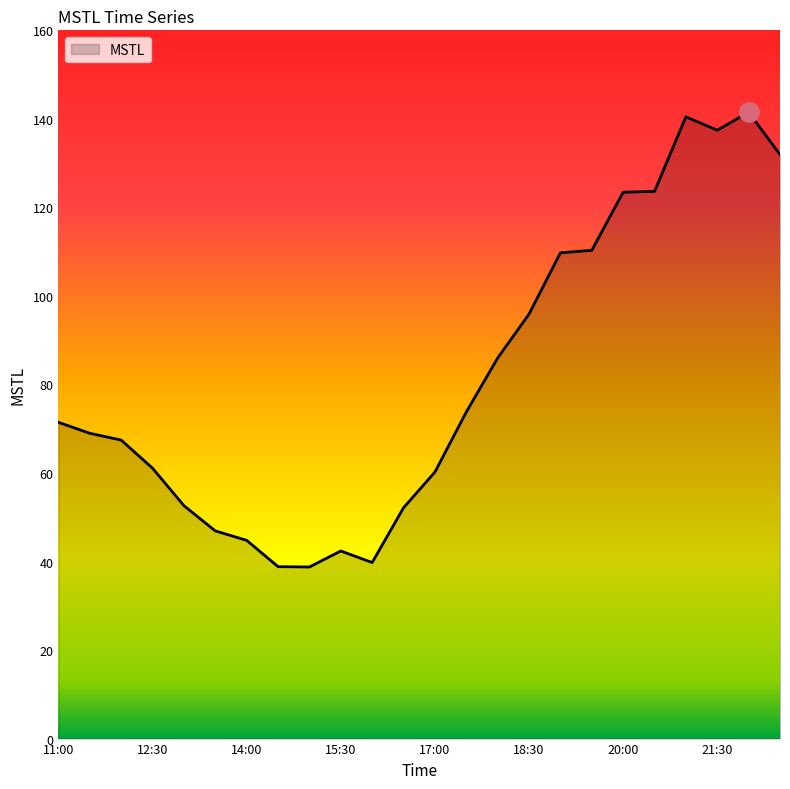

What is the greatest value displayed?

141.5